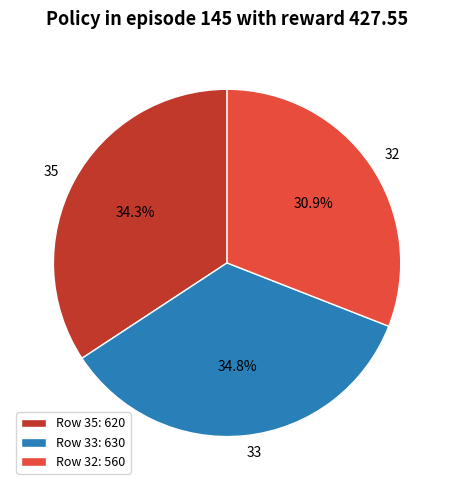

Between 32 and 33, which is larger?

33